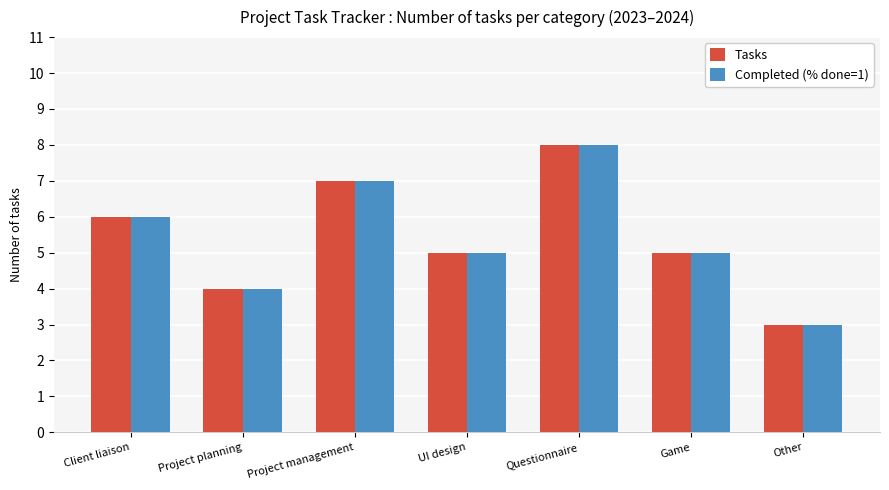

Is the value of Tasks at Game greater than the value of Completed (% done=1) at Other?

Yes